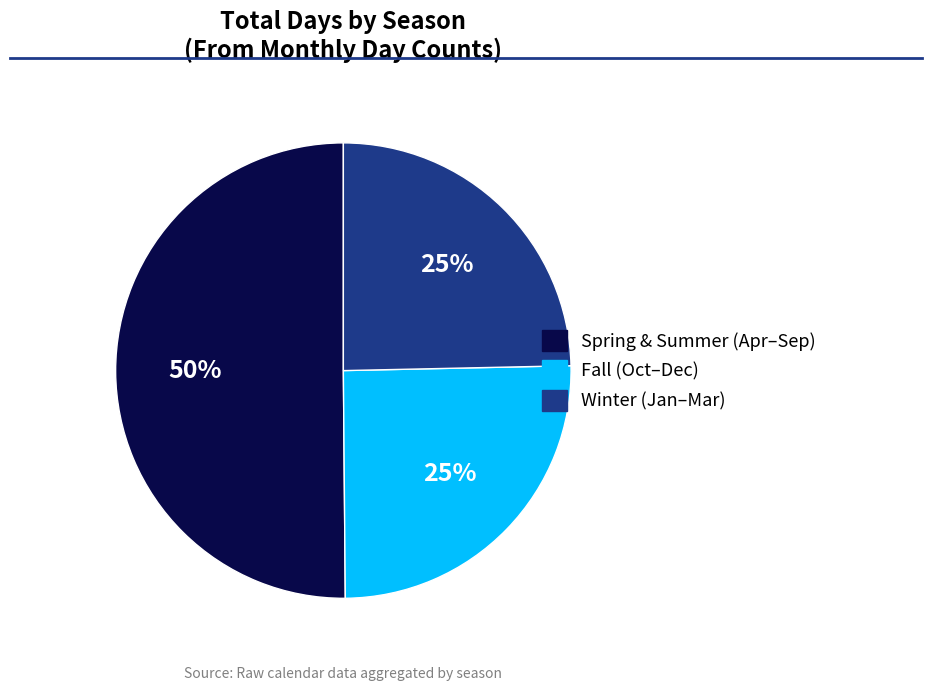

How many segments does this pie chart have?

3